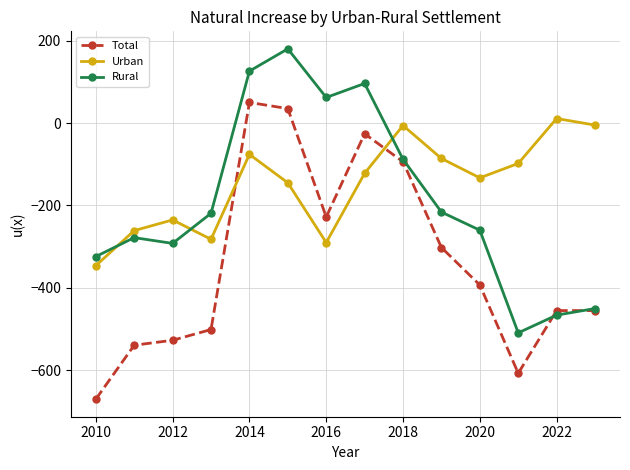

What is the highest value of the Rural series?

180